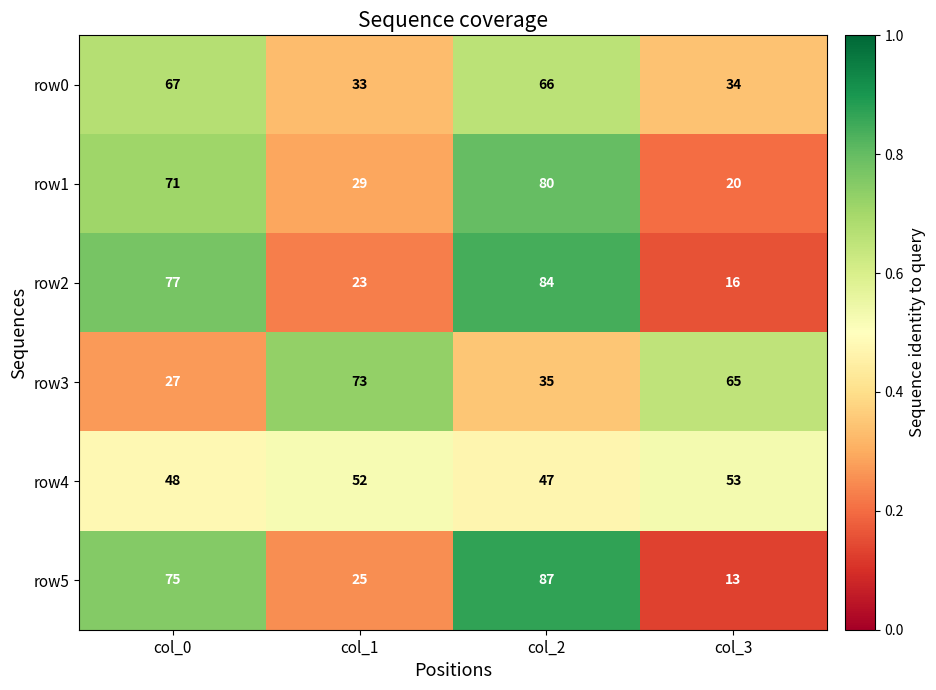

At how many categories does at least one series exceed 51?

4